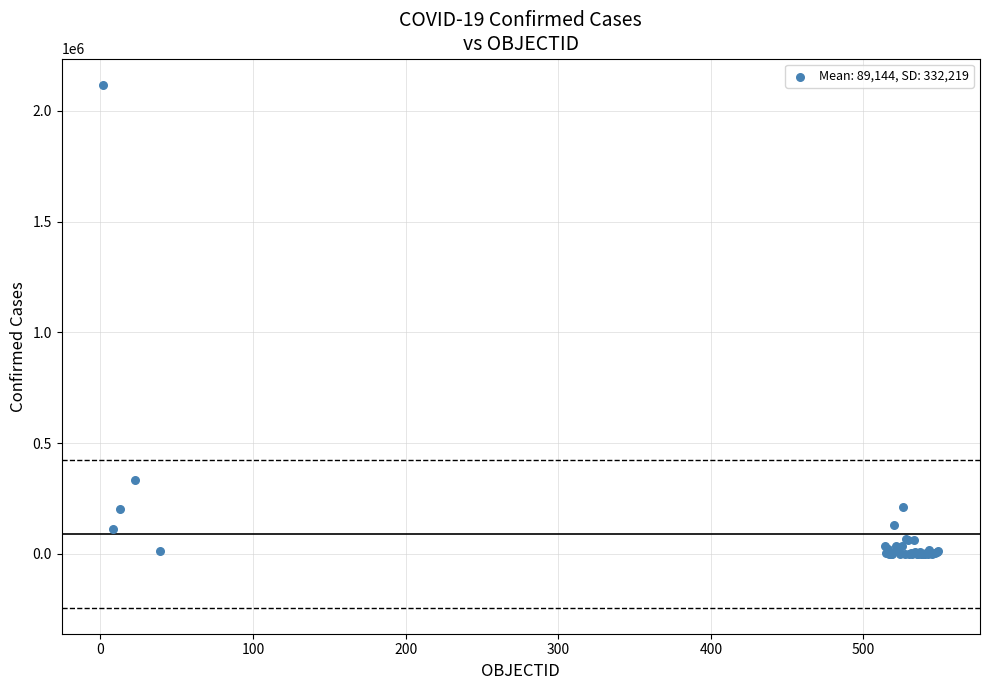

What Y value in the scatter plot is closest to 1059344?

330930